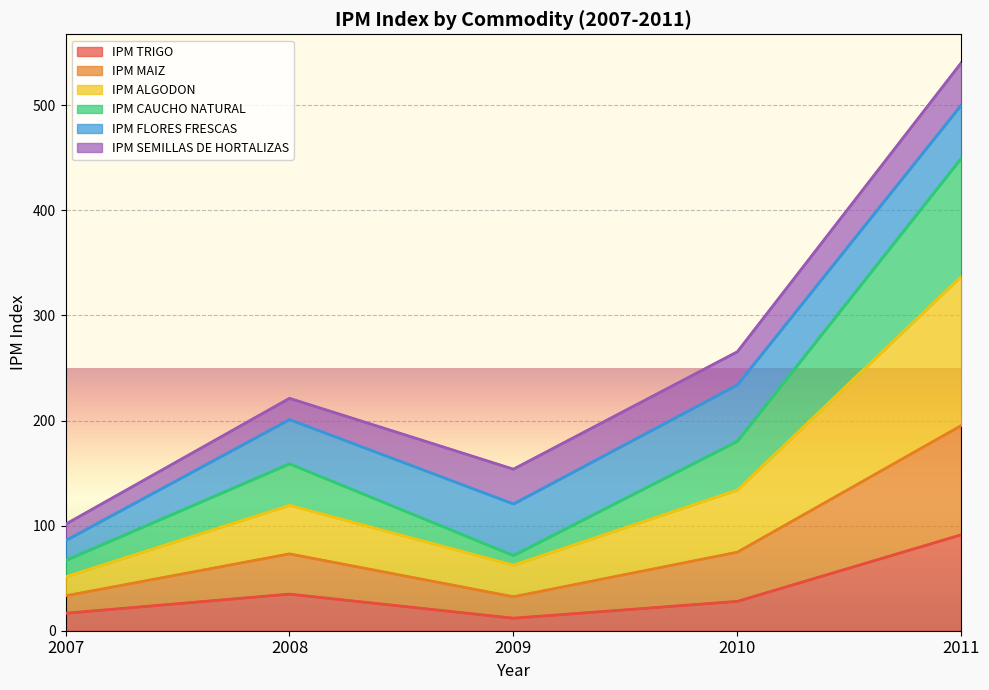

True or false: IPM CAUCHO NATURAL and IPM ALGODON intersect in this chart.

False